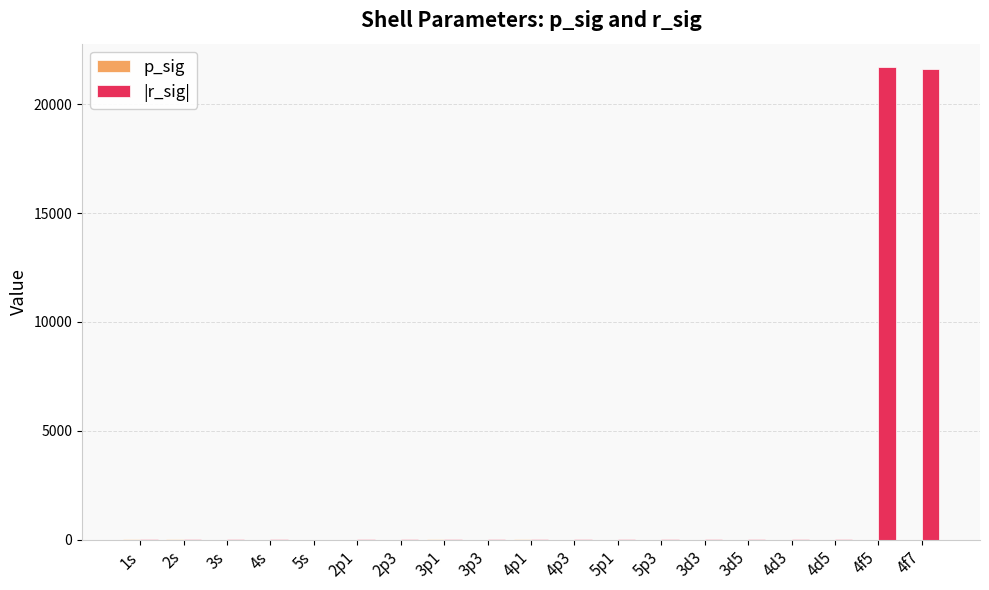

What is the sum of all |r_sig| values?

43398.3